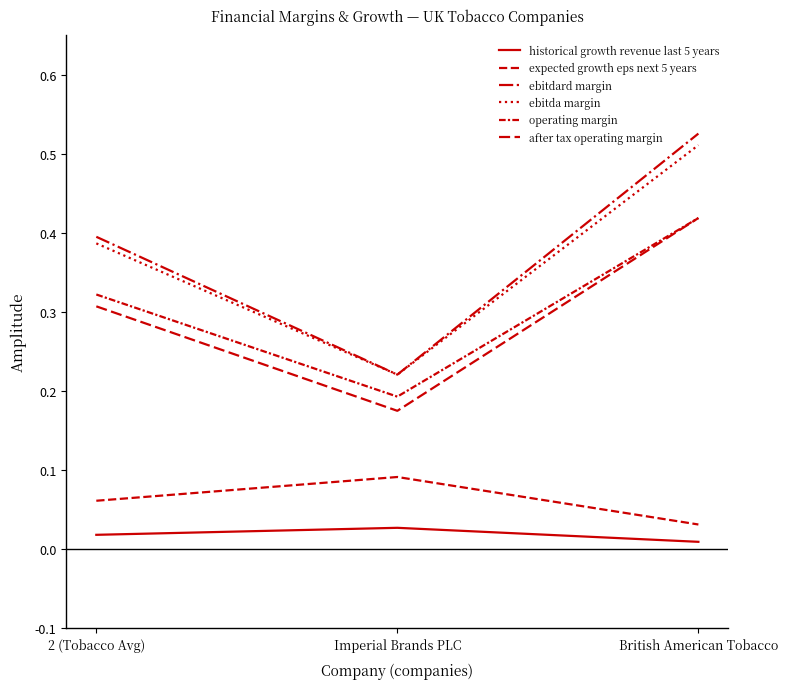

Which series changed the most between 2 (Tobacco Avg) and British American Tobacco?

ebitdard margin